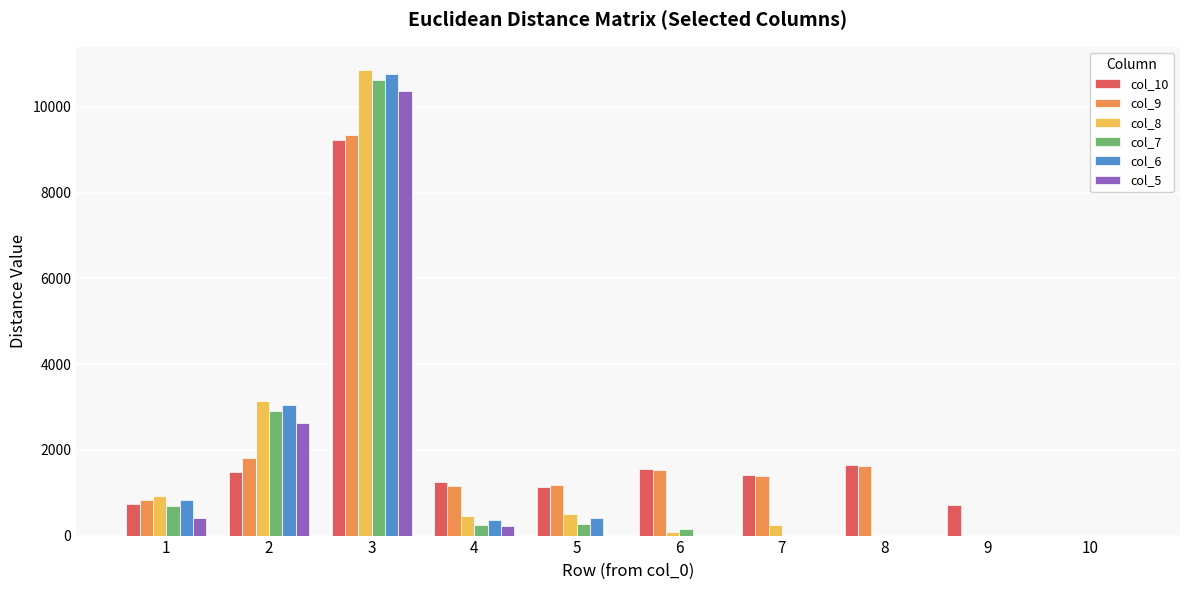

Which series has the largest range (max minus min)?

col_8